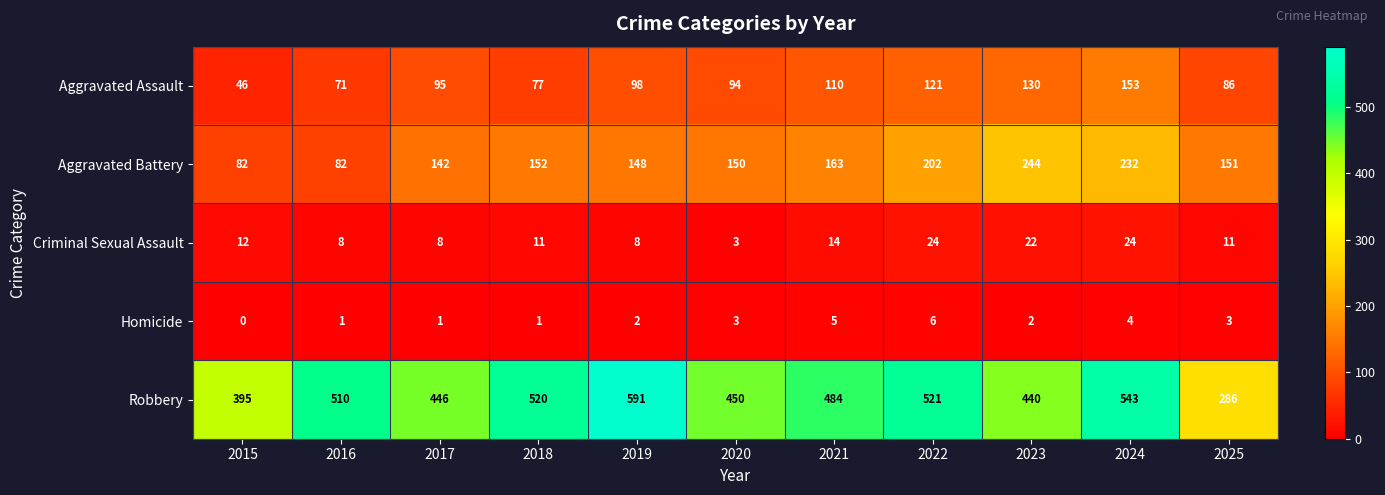

What is the difference between the second highest and second lowest values in the Homicide series?

4